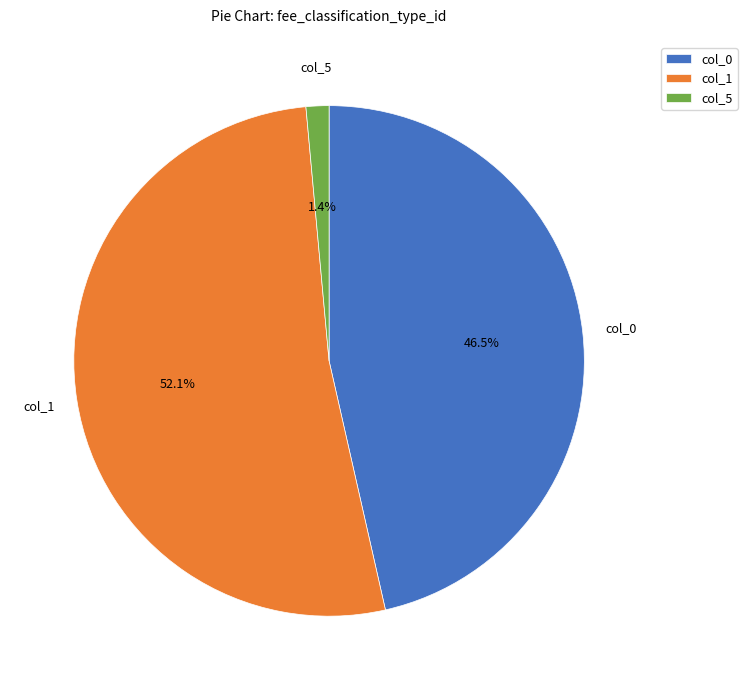

Approximately how many times larger is the value at col_1 compared to col_0?

1.1